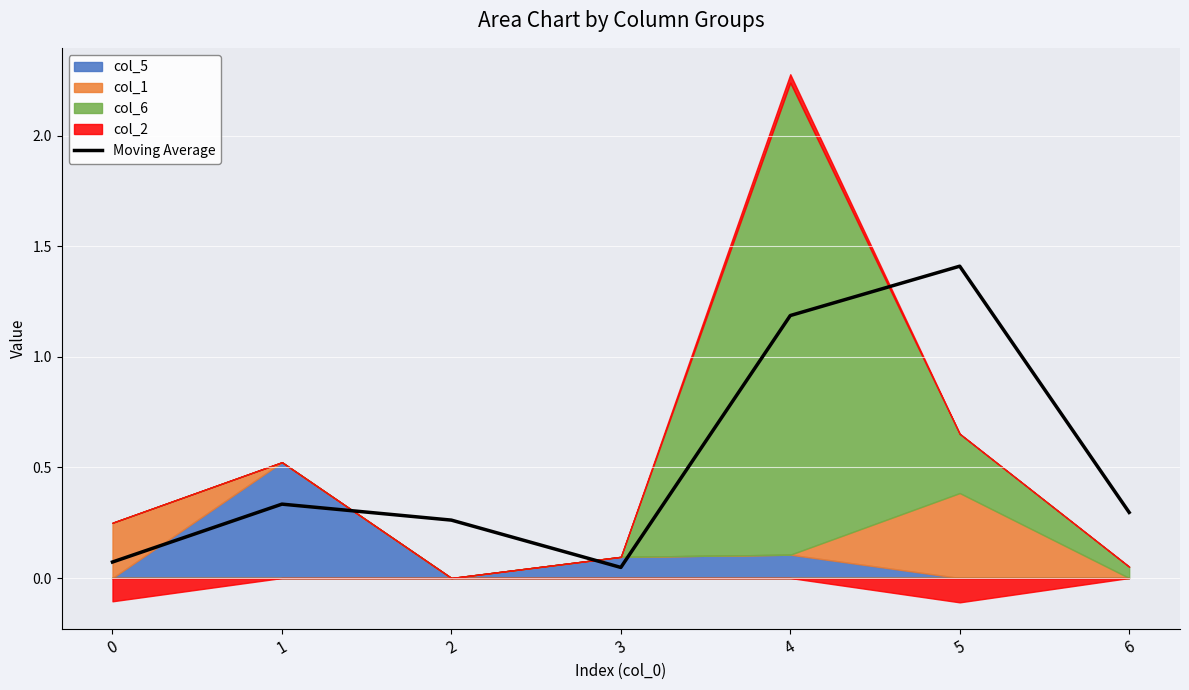

Reading left to right, what are all the values shown in this chart?

0.1	0.3	0.3	0.0	1.2	1.4	0.3